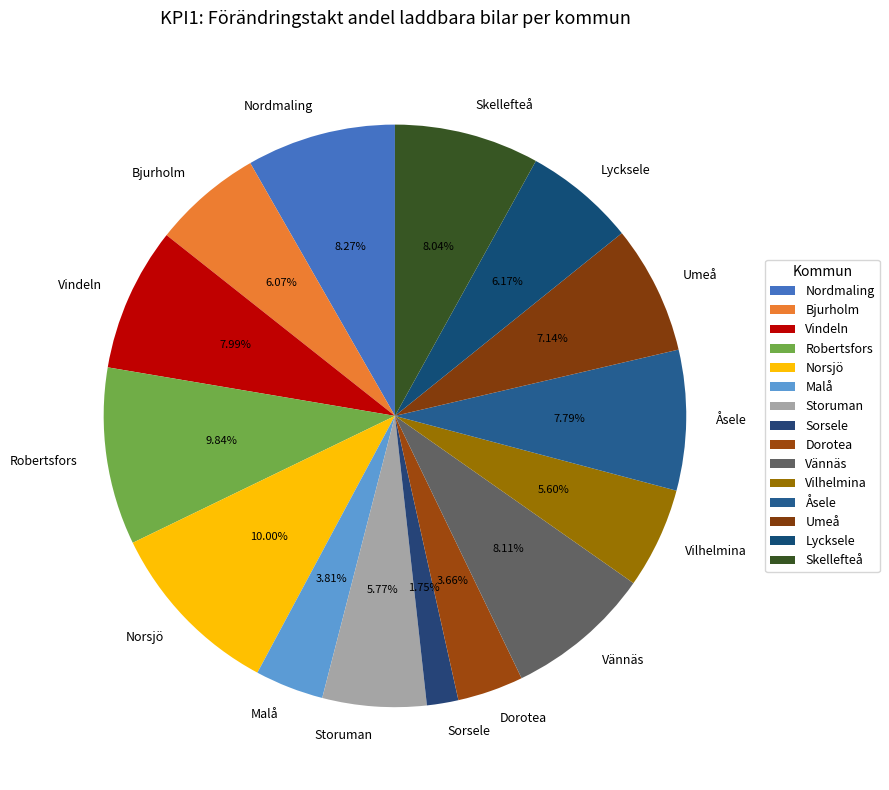

Does any single category account for the majority?

No